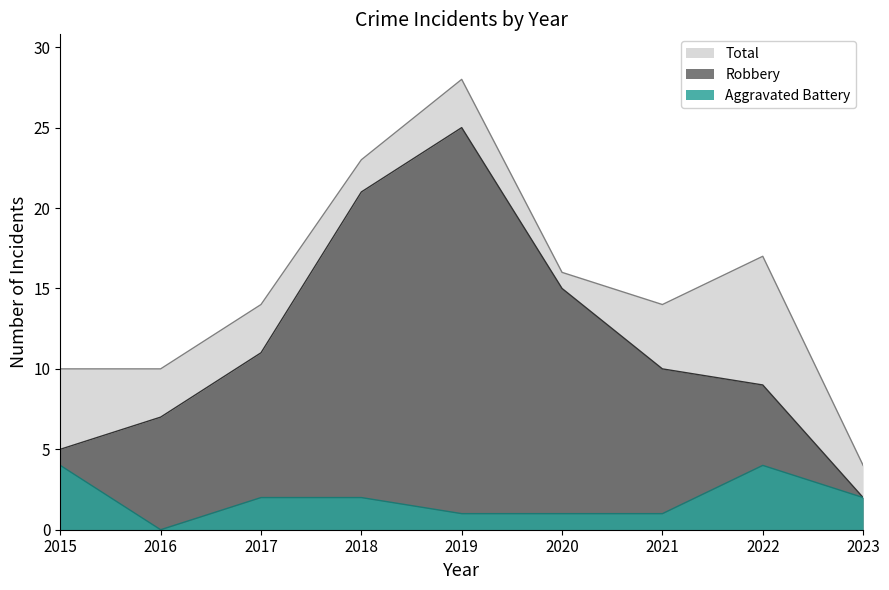

What is the sum of the Robbery values at 2020 and 2022?

24